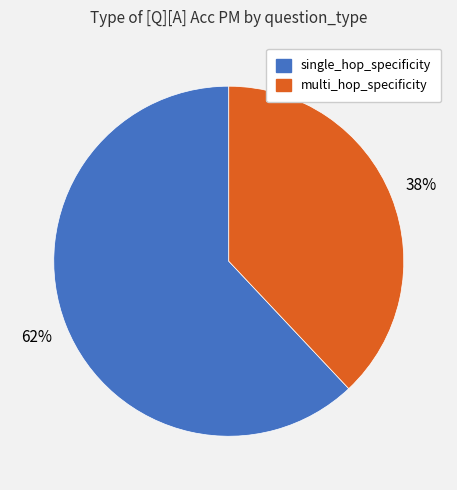

Which slice is the smallest?

multi_hop_specificity